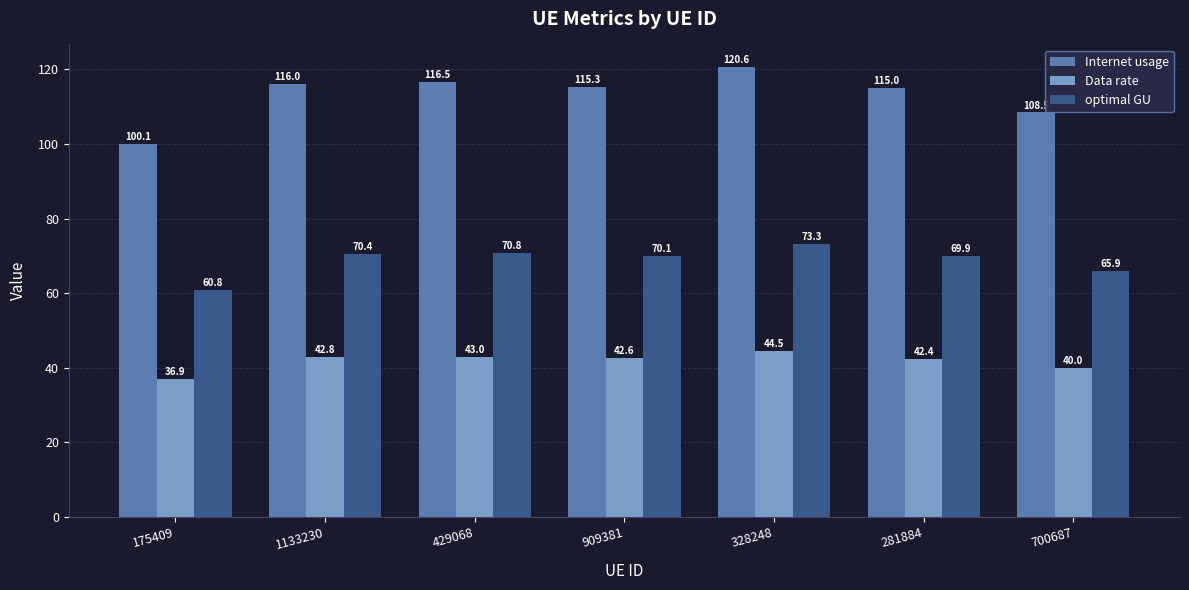

What is the approximate value of Internet usage at 429068?

116.5